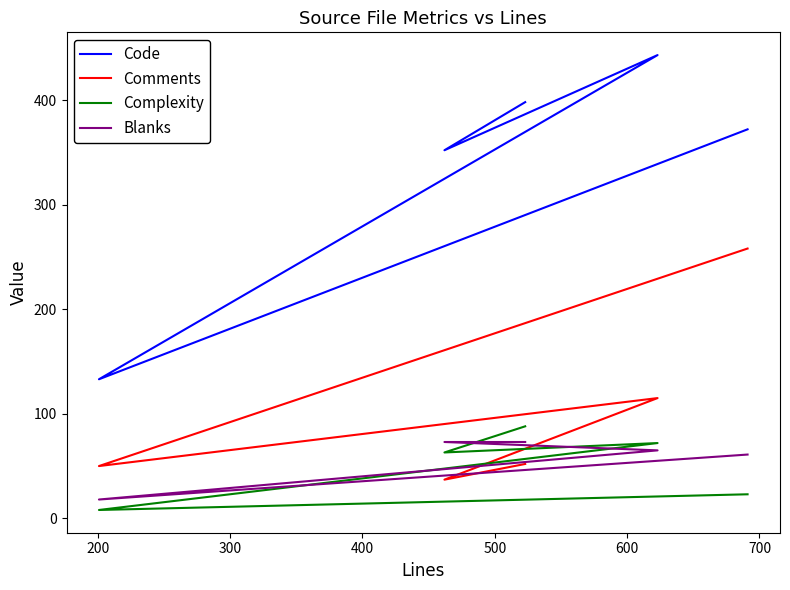

Reading right to left, transcribe all the data shown in this chart.

Code: 372	133	443	352	398
Comments: 258	50	115	37	52
Complexity: 23	8	72	63	88
Blanks: 61	18	65	73	73